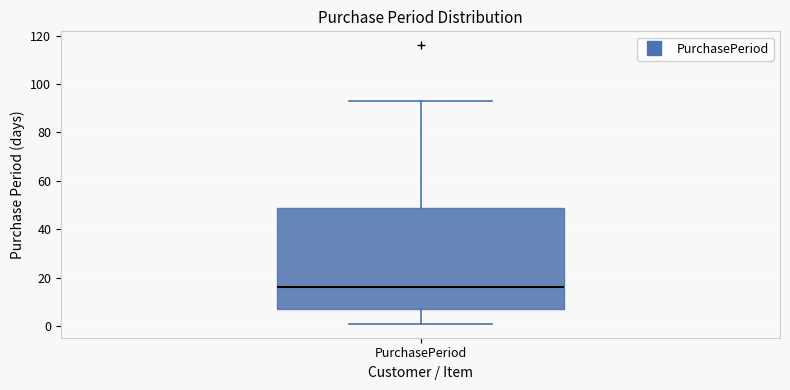

Where does the median line of the box for PurchasePeriod sit on the y-axis? The values are not printed on the chart, so give them approximately, as read against the axis.

16